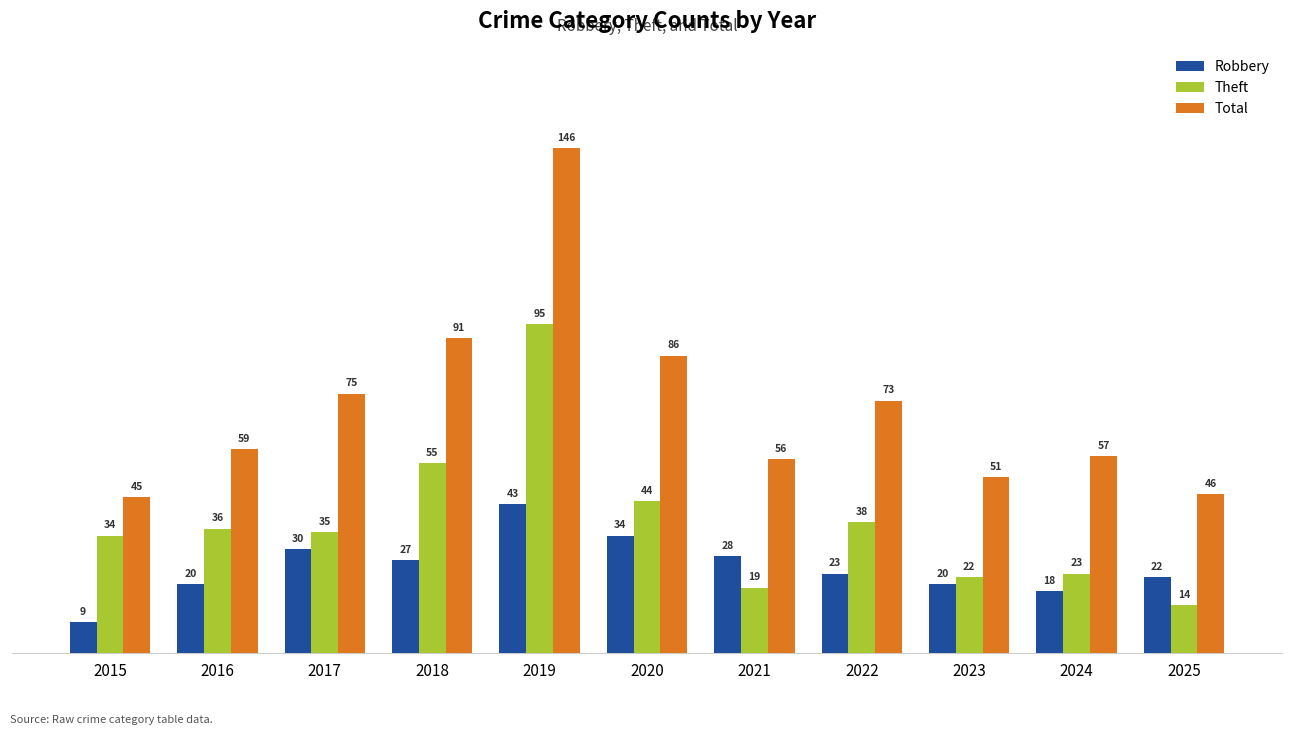

Rank the categories by Total value from lowest to highest.

2015, 2025, 2023, 2021, 2024, 2016, 2022, 2017, 2020, 2018, 2019